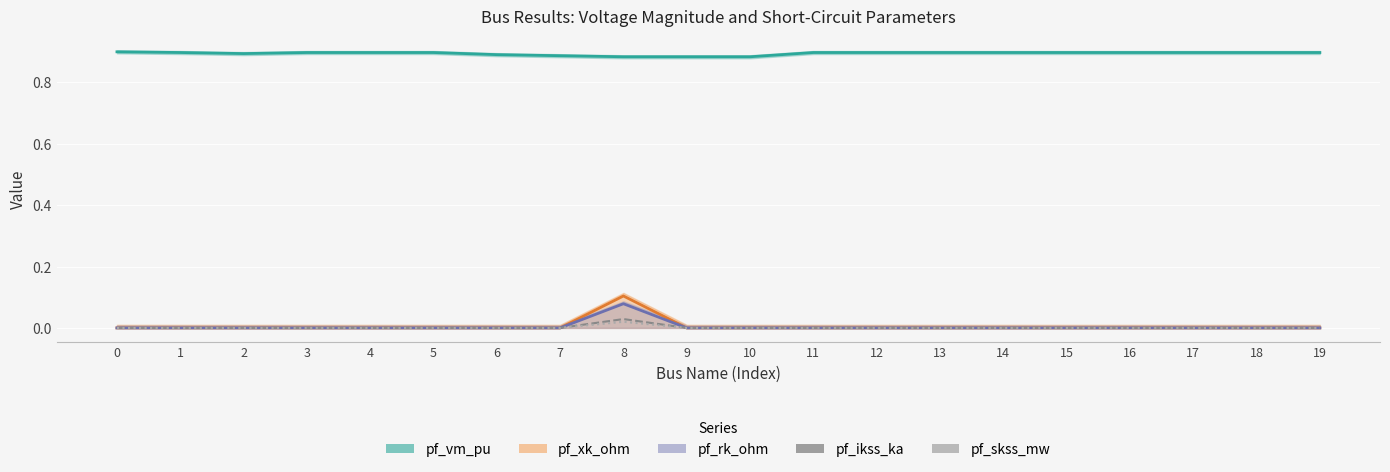

What is the spread (max minus min) of values at 7?

0.9